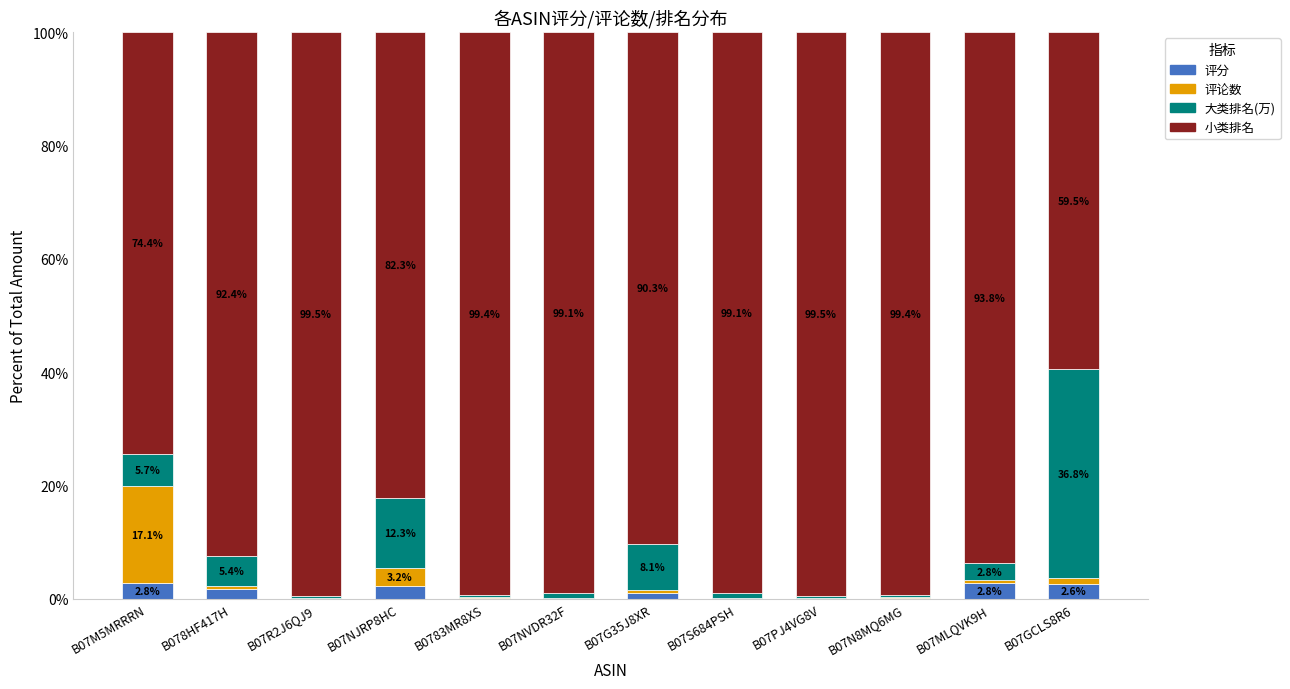

What is the highest value of the 评分 series?

2.8